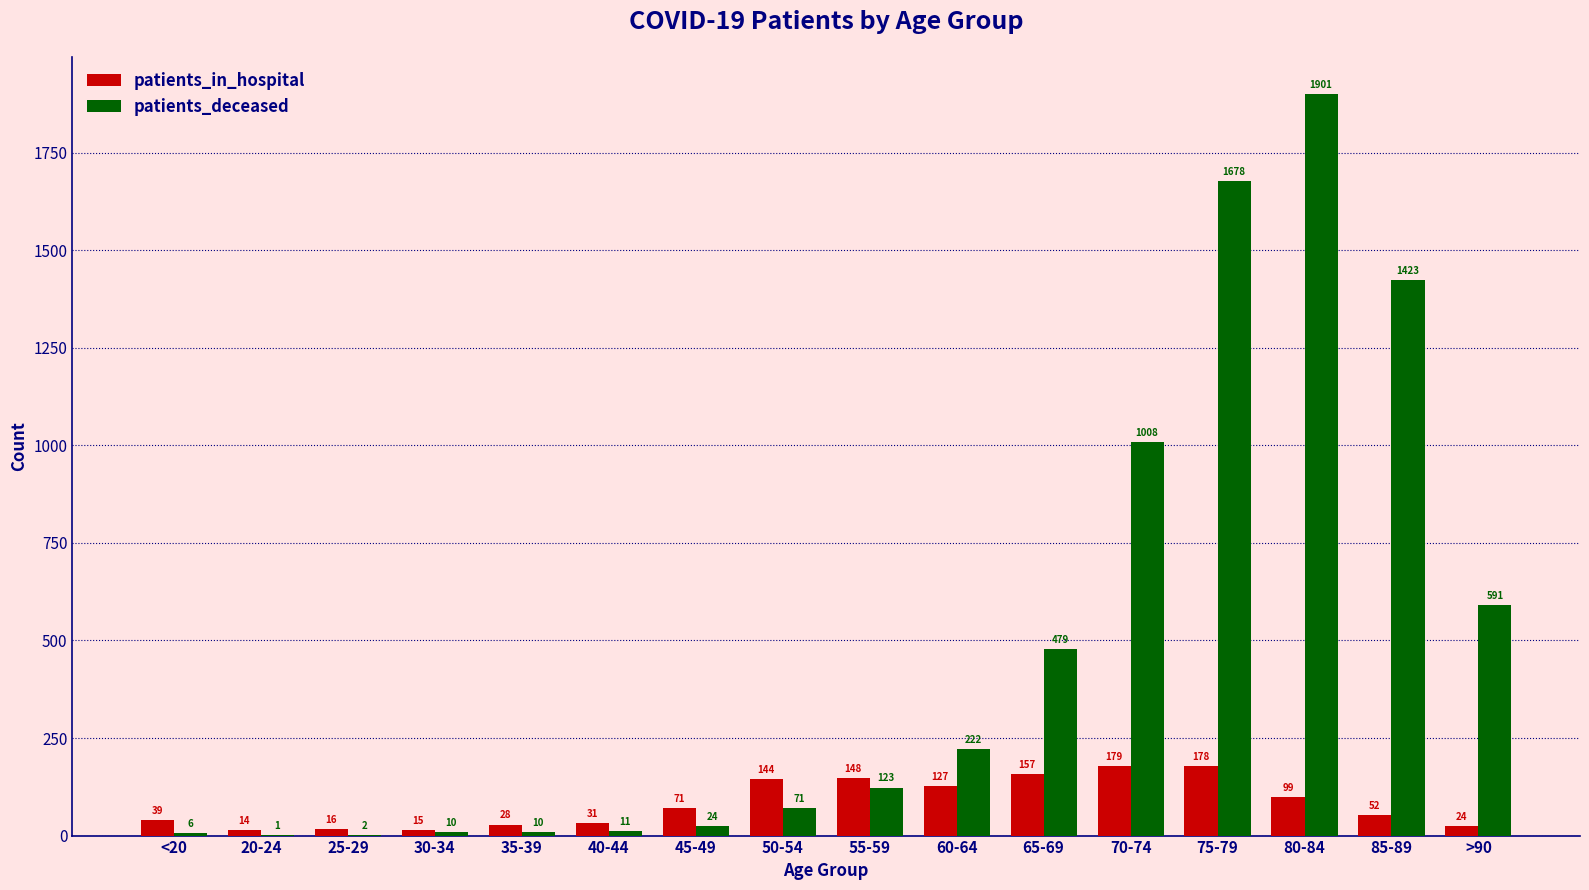

What value does the patients_in_hospital series have at 35-39, to the nearest 10?

30